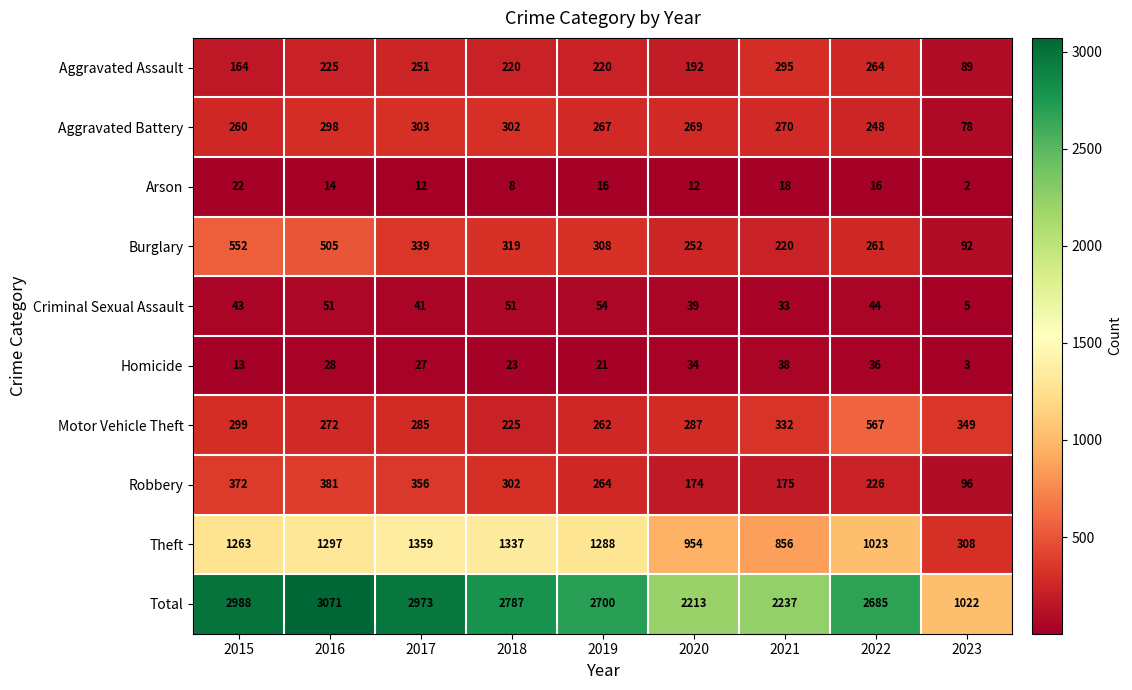

What is the difference between the second highest and minimum values in the Aggravated Battery series?

224